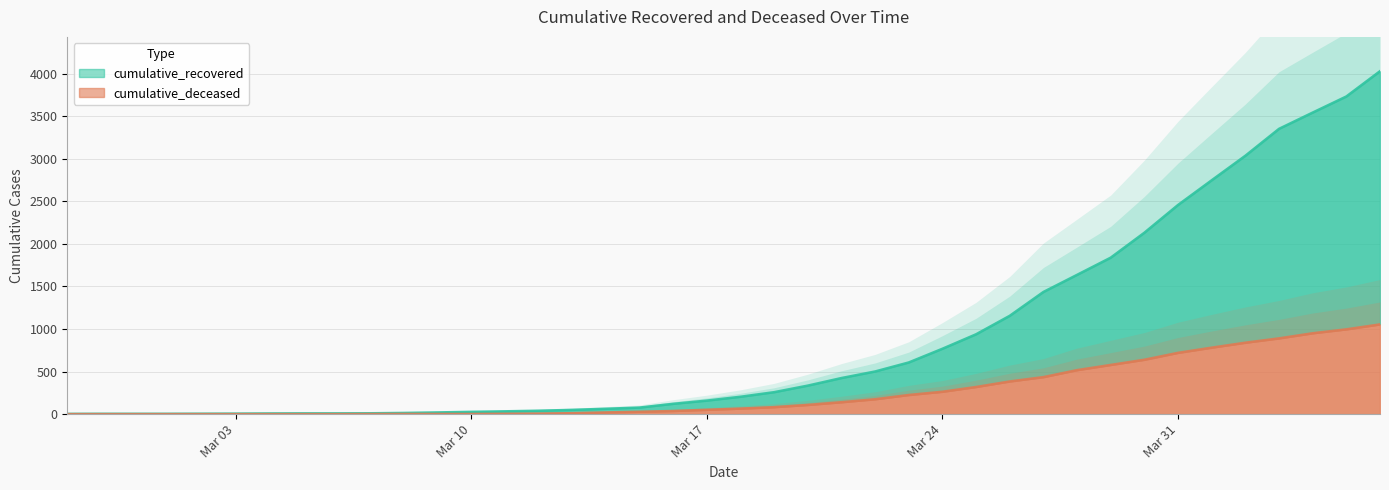

True or false: cumulative_recovered and cumulative_deceased intersect in this chart.

False